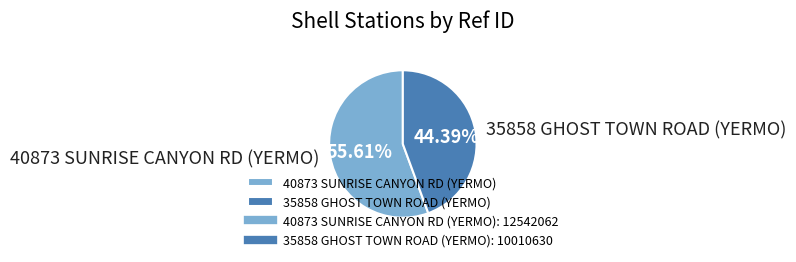

To the nearest percent, what is the difference between the 40873 SUNRISE CANYON RD (YERMO) and 35858 GHOST TOWN ROAD (YERMO) slice percentages?

11%